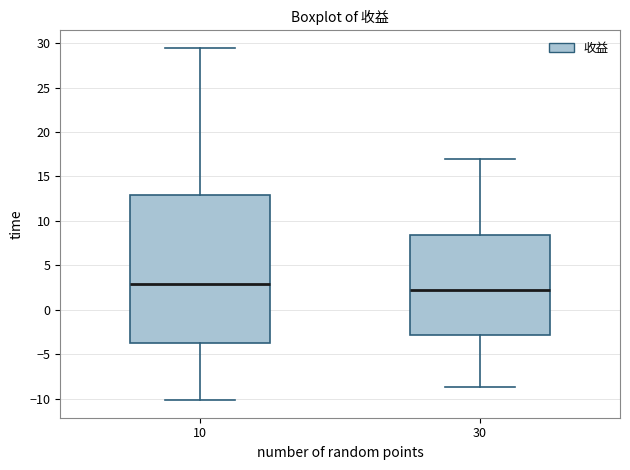

Comparing the boxes themselves (not the whiskers), which one is the tallest?

10